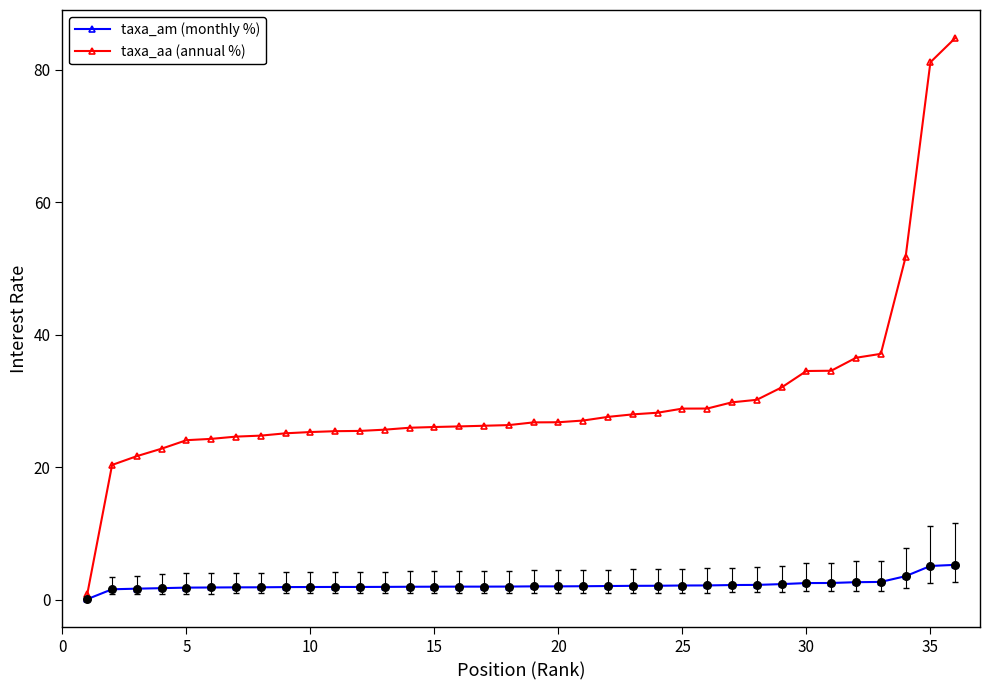

Which series has the largest total across all categories?

taxa_aa (annual %)